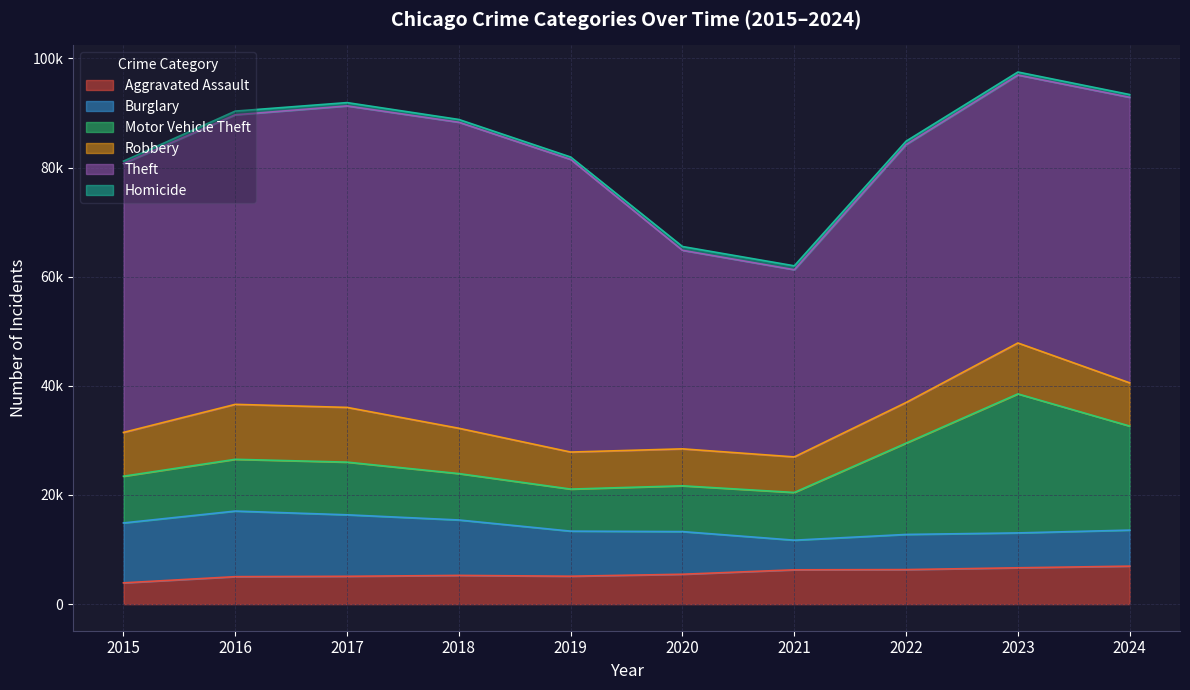

True or false: Homicide and Robbery cross at least once.

False